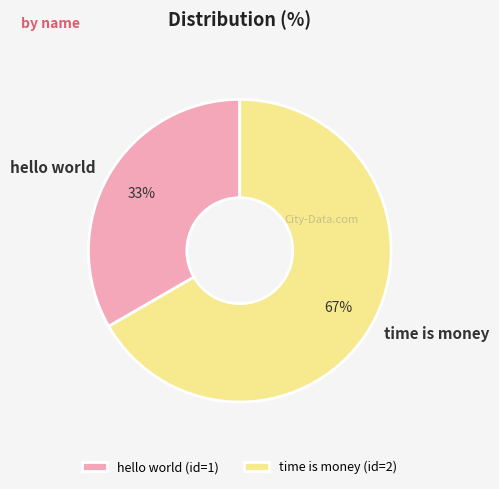

Between hello world and time is money, which is larger?

time is money